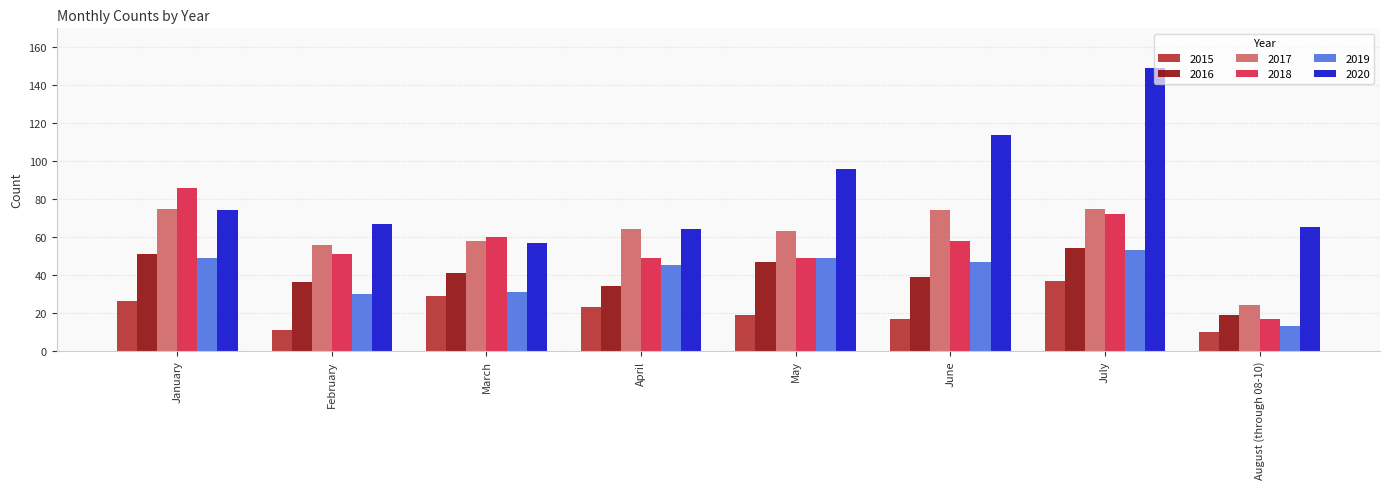

What is the value of the 2019 bar at the 5th from the left?

49